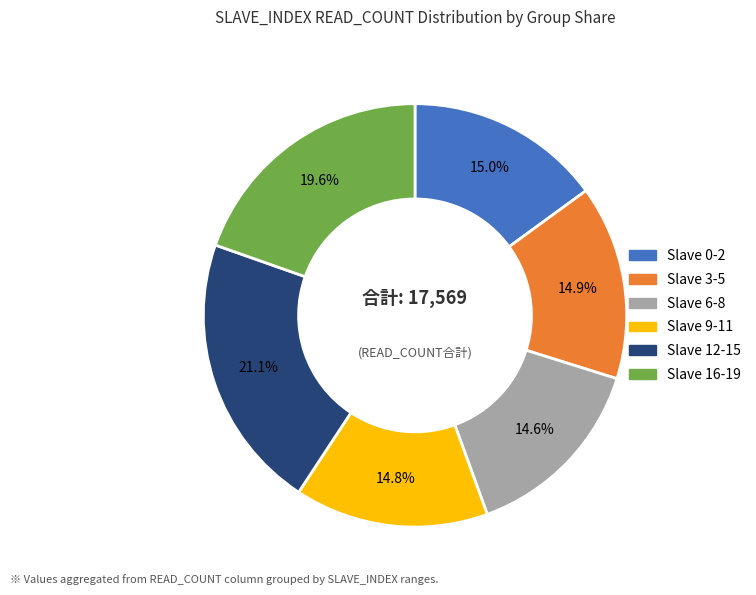

Does any single category account for the majority?

No